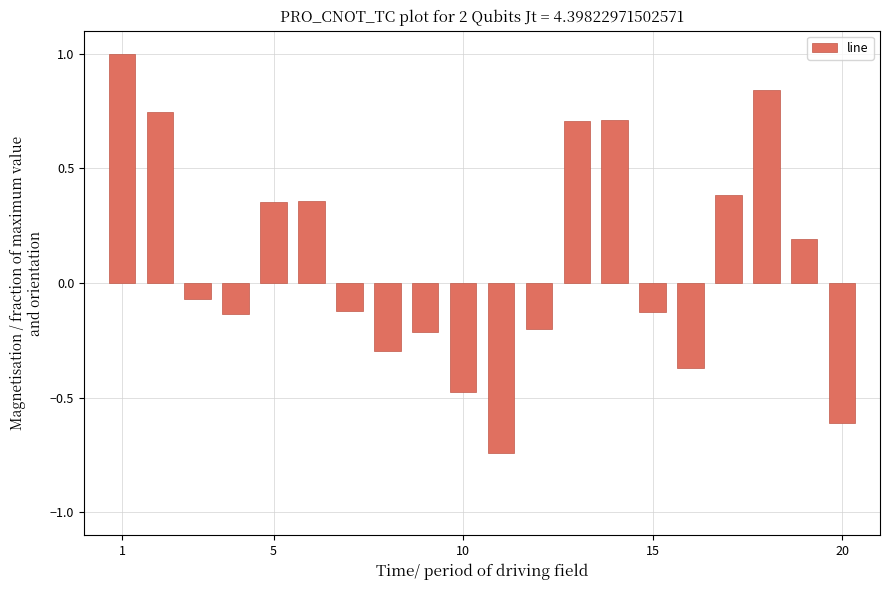

What is the difference between the maximum and minimum values?

1.7